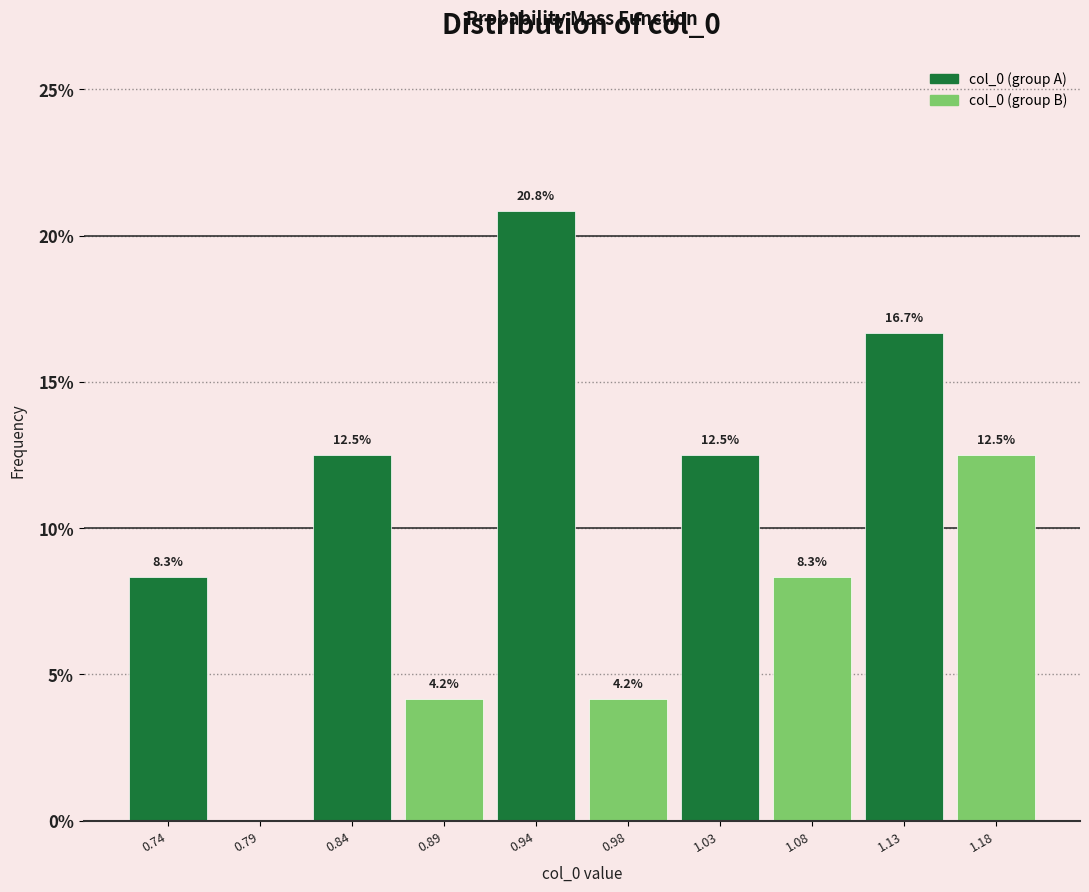

Over which range of the x-axis is the bar tallest?

0.910 to 0.960